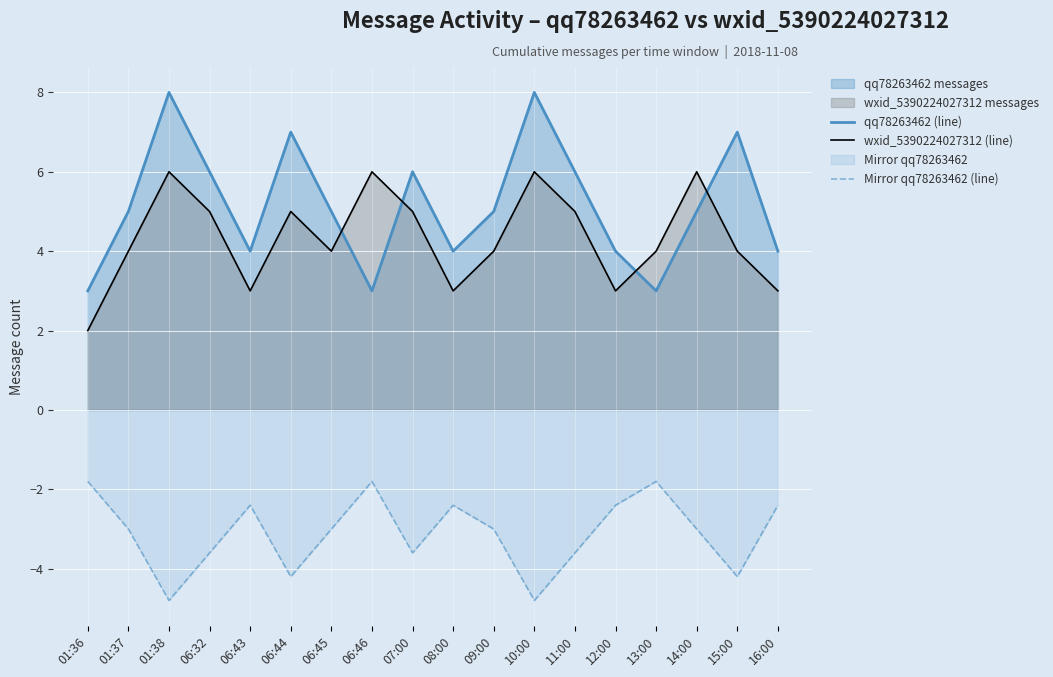

Reading left to right, list all the values displayed in this chart.

qq78263462 (line): 01:36=3.0	01:37=5.0	01:38=8.0	06:32=6.0	06:43=4.0	06:44=7.0	06:45=5.0	06:46=3.0	07:00=6.0	08:00=4.0	09:00=5.0	10:00=8.0	11:00=6.0	12:00=4.0	13:00=3.0	14:00=5.0	15:00=7.0	16:00=4.0
wxid_5390224027312 (line): 01:36=2.0	01:37=4.0	01:38=6.0	06:32=5.0	06:43=3.0	06:44=5.0	06:45=4.0	06:46=6.0	07:00=5.0	08:00=3.0	09:00=4.0	10:00=6.0	11:00=5.0	12:00=3.0	13:00=4.0	14:00=6.0	15:00=4.0	16:00=3.0
Mirror qq78263462 (line): 01:36=-1.8	01:37=-3.0	01:38=-4.8	06:32=-3.6	06:43=-2.4	06:44=-4.2	06:45=-3.0	06:46=-1.8	07:00=-3.6	08:00=-2.4	09:00=-3.0	10:00=-4.8	11:00=-3.6	12:00=-2.4	13:00=-1.8	14:00=-3.0	15:00=-4.2	16:00=-2.4